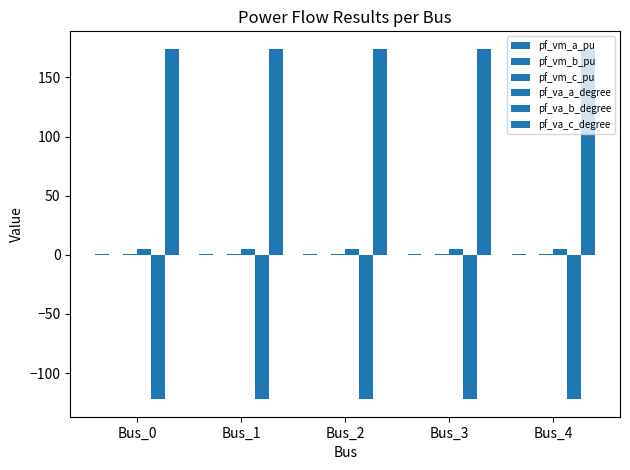

What is the lowest value of the pf_vm_c_pu series?

0.8